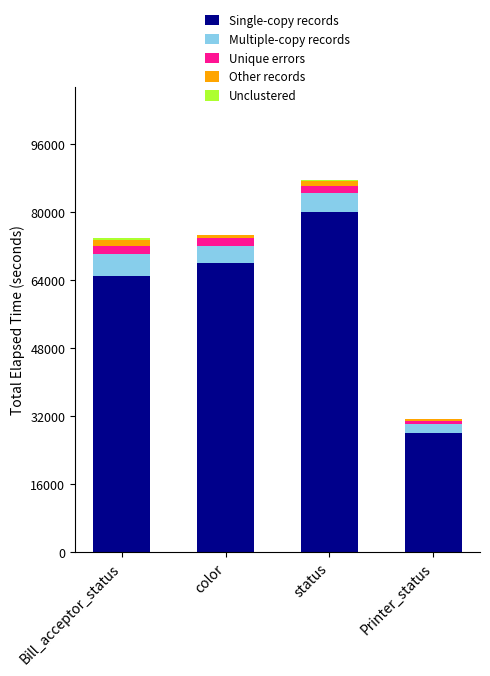

The value of Single-copy records at status is 80000. True or false?

True